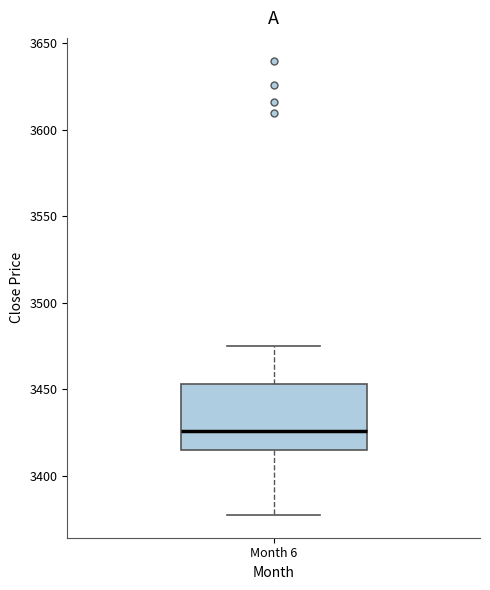

Transcribe this box plot: give where the median line is, the range the box spans, and where the two whiskers end, as read against the y-axis. The values are not printed on the chart, so give them approximately, as read against the axis.

median 3425, box 3415 to 3455, whiskers 3375 to 3475